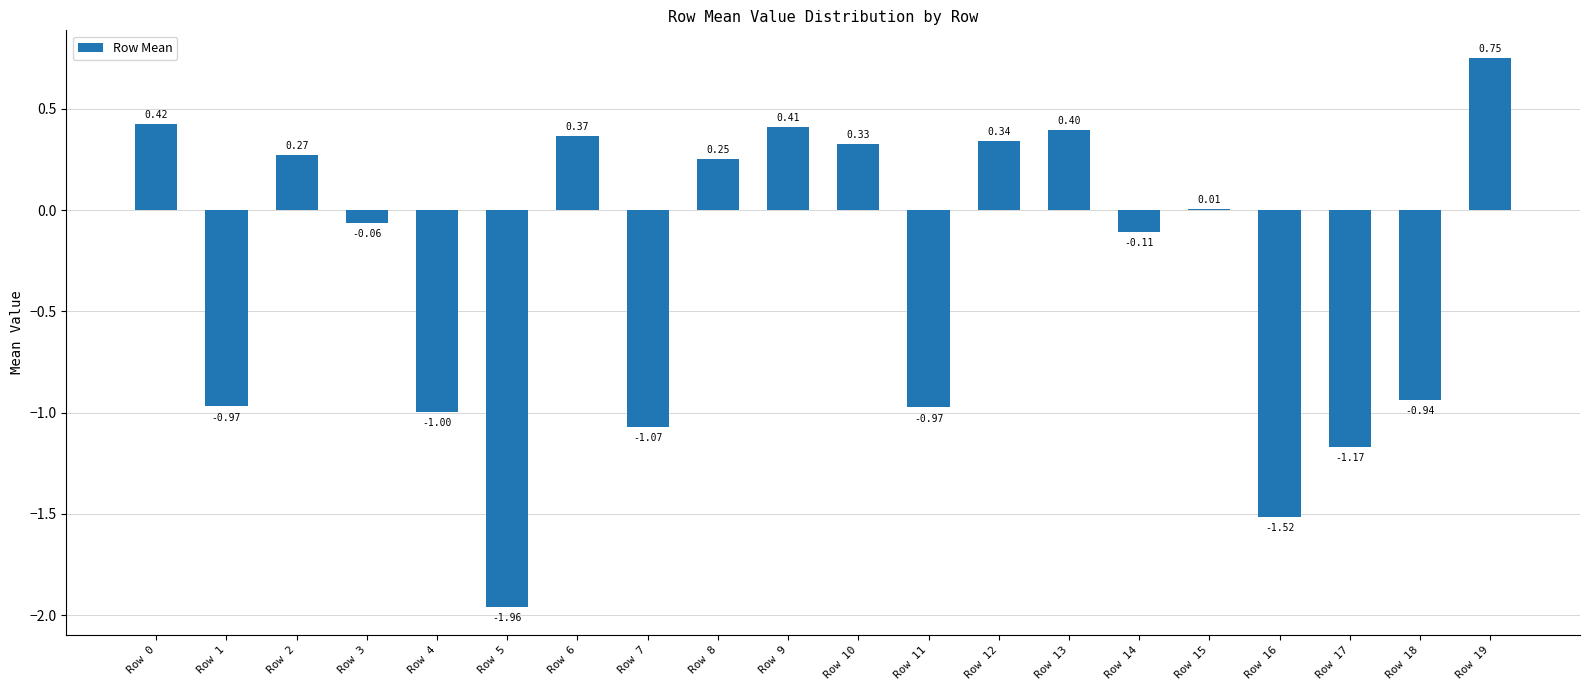

What is the sum of all values?

-6.2